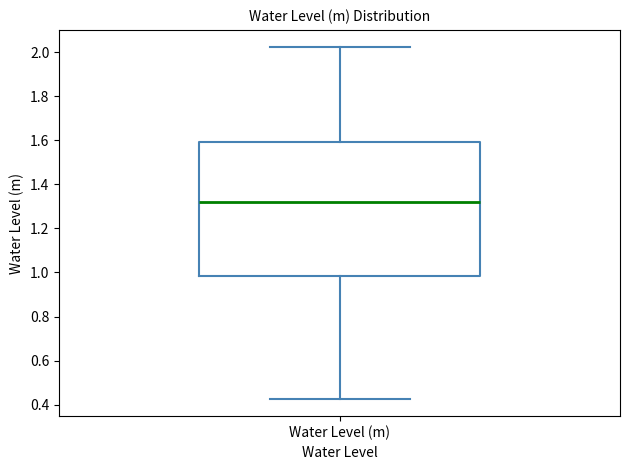

Where is the upper edge of the box for Water Level (m) on the y-axis? The values are not printed on the chart, so give them approximately, as read against the axis.

1.60